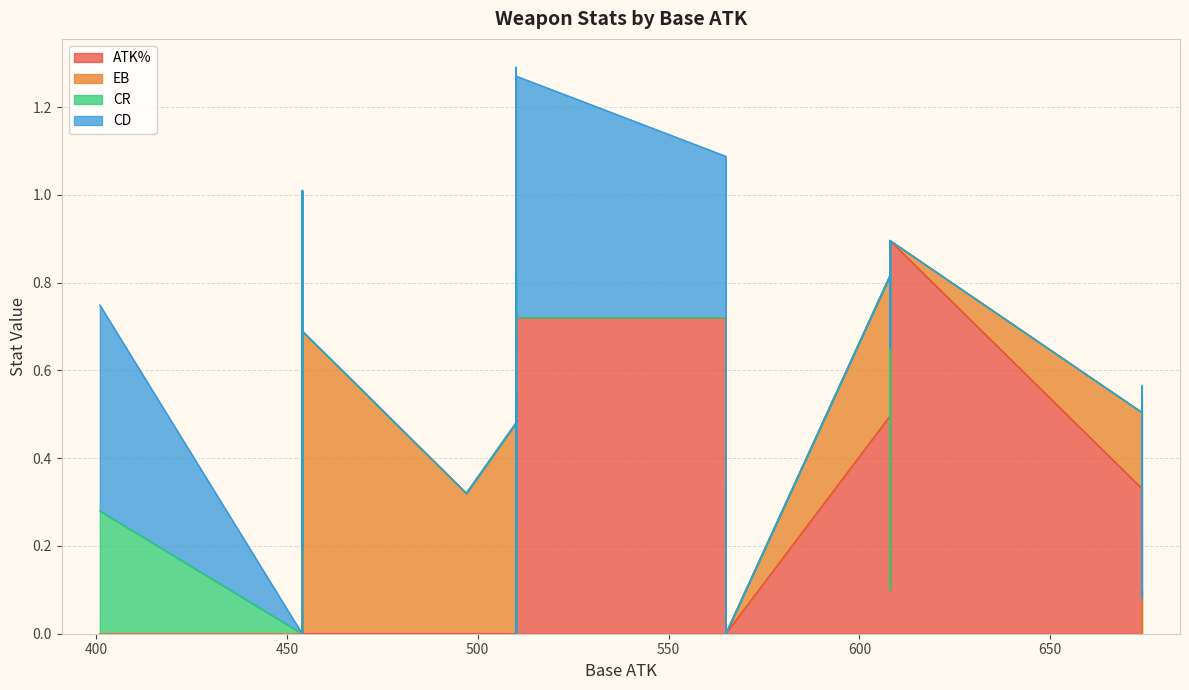

What is the label of the 2nd point from the right?

StaffOfHoma